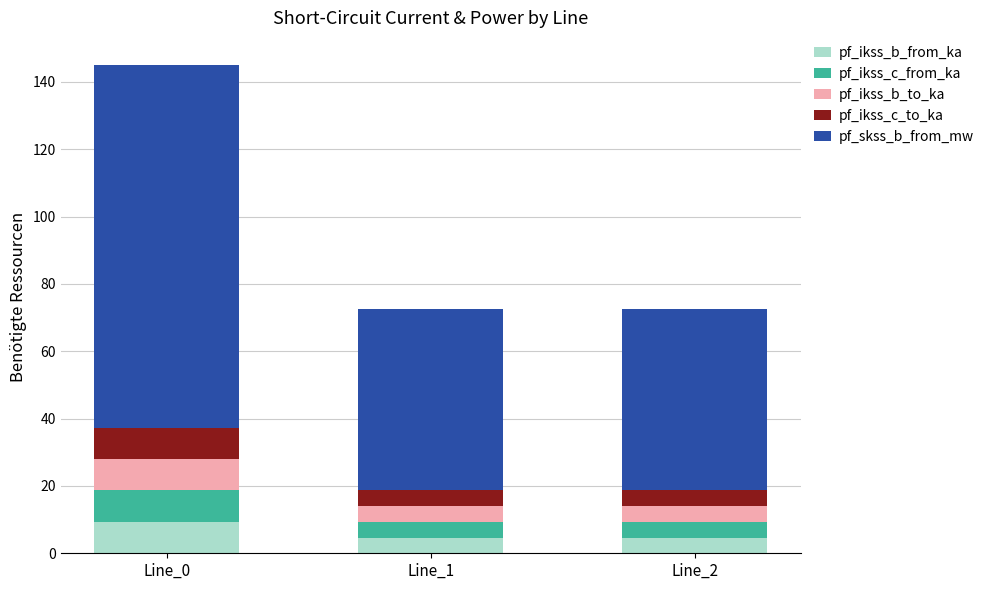

Reading left to right, list the values for the pf_ikss_b_from_ka series.

Line_0=9.3	Line_1=4.7	Line_2=4.7